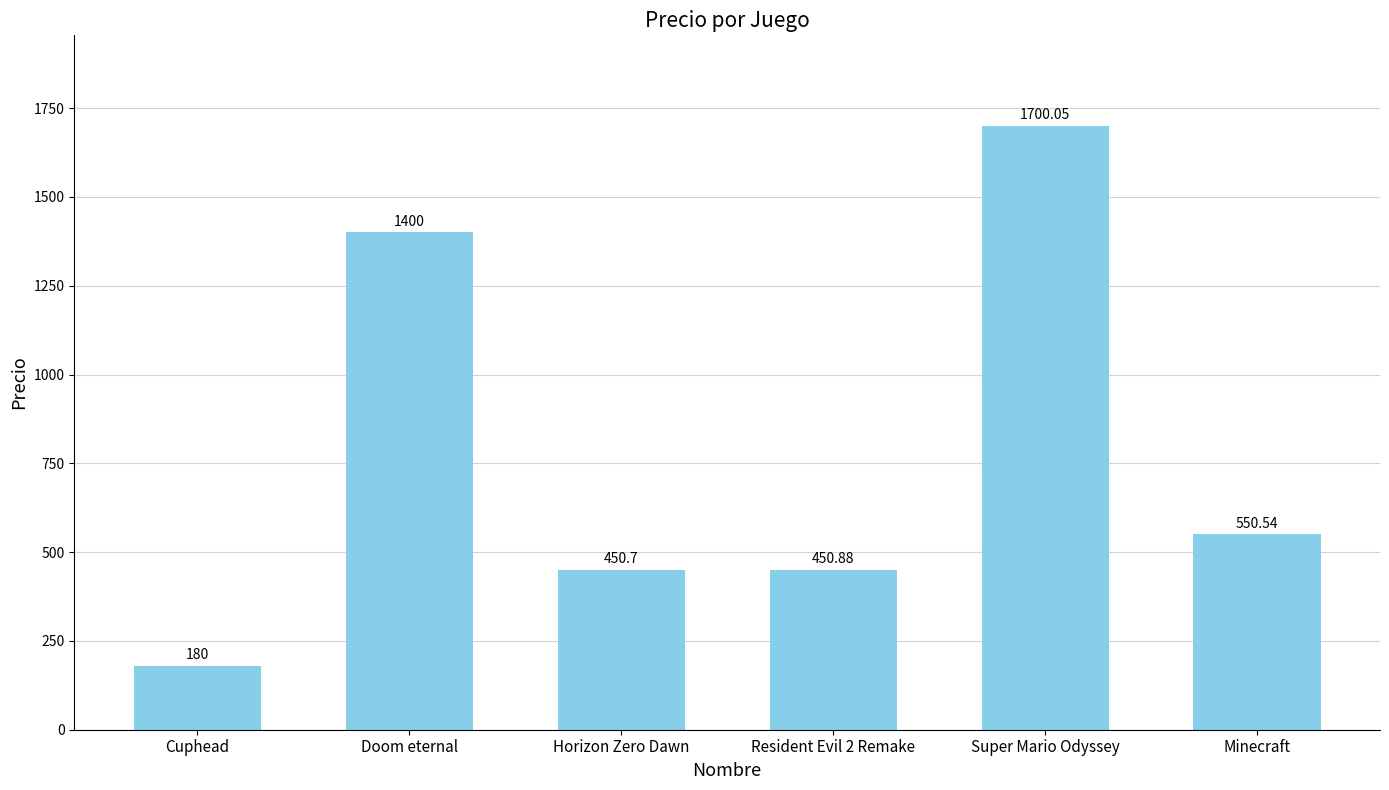

What is the minimum value shown in the chart?

180.0